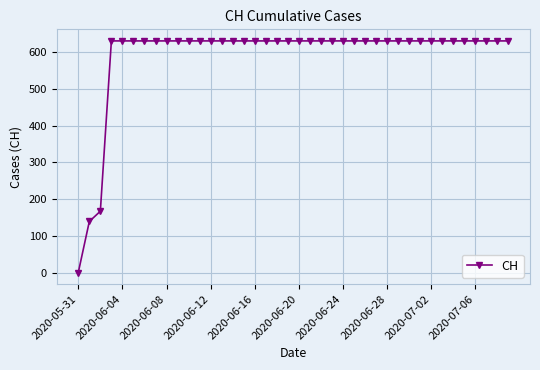

Reading left to right, list all the values displayed in this chart.

0	139	167	631	631	631	631	631	631	631	631	631	631	631	631	631	631	631	631	631	631	631	631	631	631	631	631	631	631	631	631	631	631	631	631	631	631	631	631	631